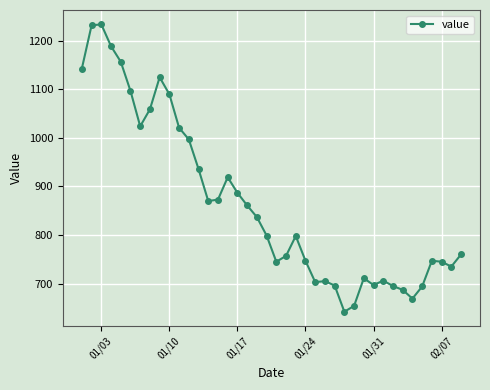

What is the maximum value shown in the chart?

1234